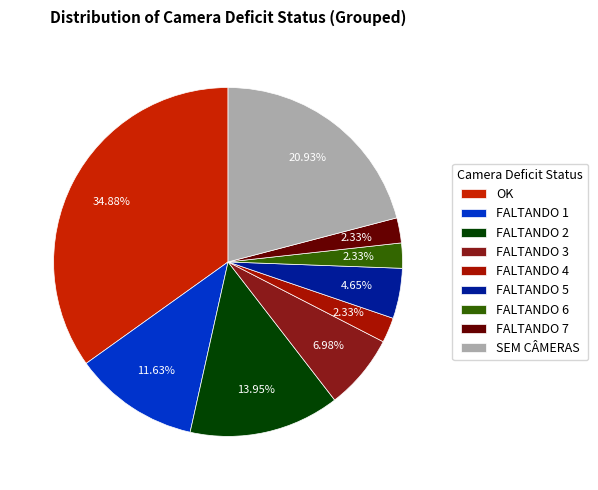

How many slices are in this pie chart?

9